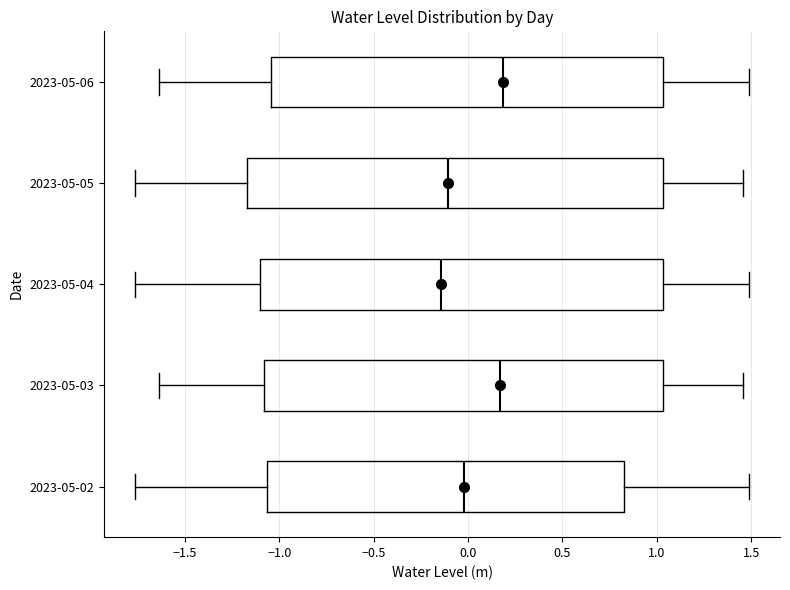

Comparing the boxes themselves (not the whiskers), which one is the widest?

2023-05-05